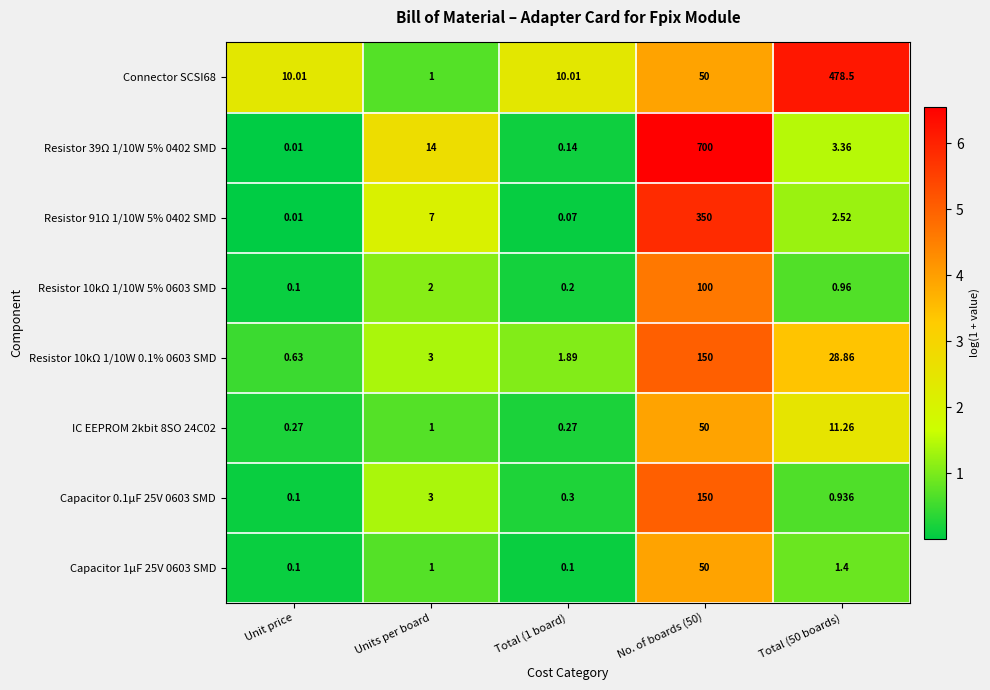

What is the total value across all series at No. of boards (50)?

1600.0